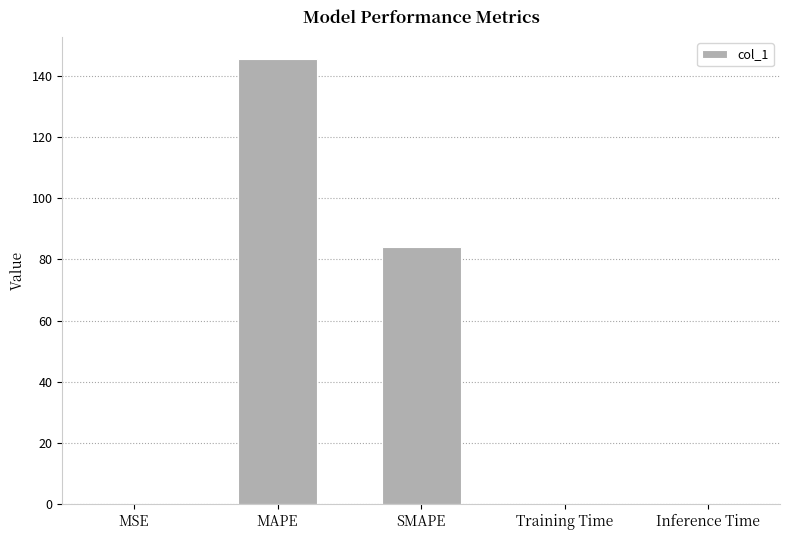

What is the sum of all values?

229.6